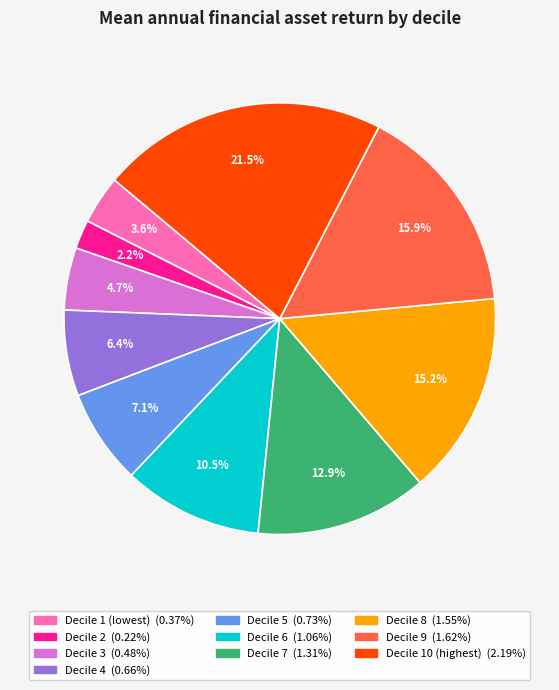

To the nearest percent, what is the average slice percentage?

10%